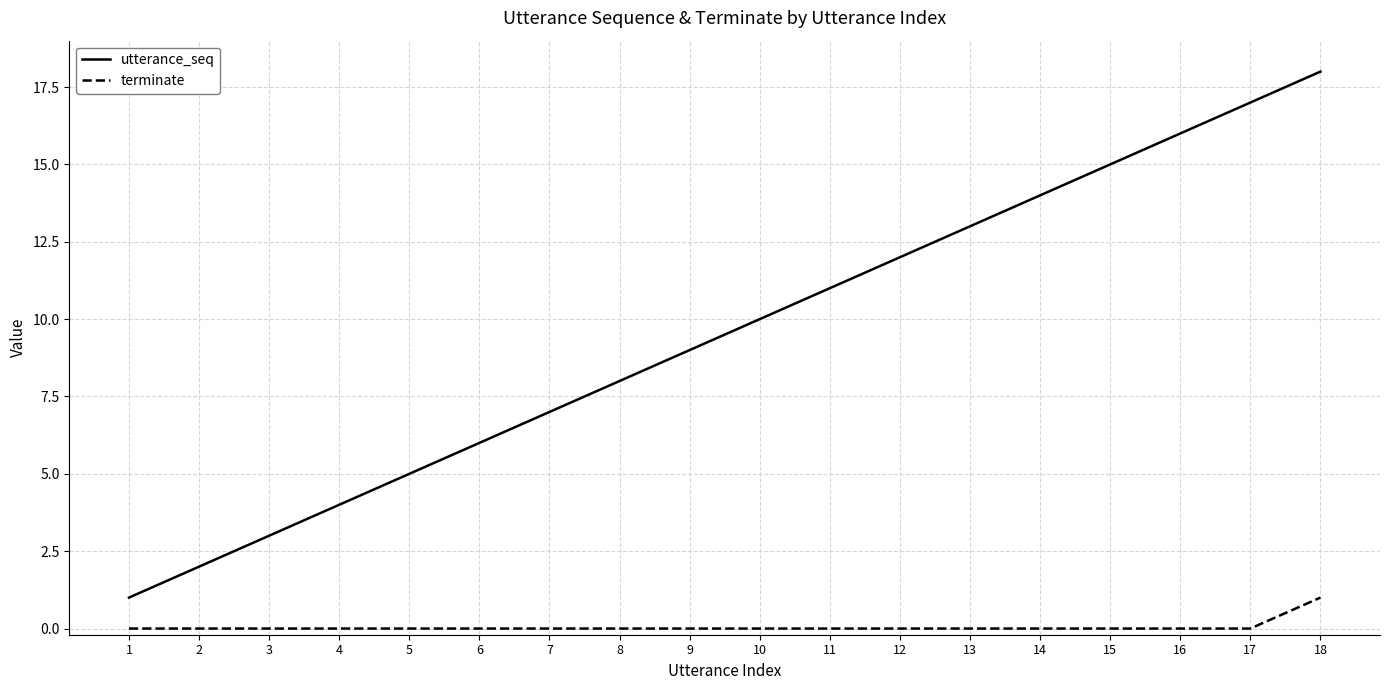

Reading right to left, list all the values displayed in this chart.

utterance_seq: 18	17	16	15	14	13	12	11	10	9	8	7	6	5	4	3	2	1
terminate: 1	0	0	0	0	0	0	0	0	0	0	0	0	0	0	0	0	0